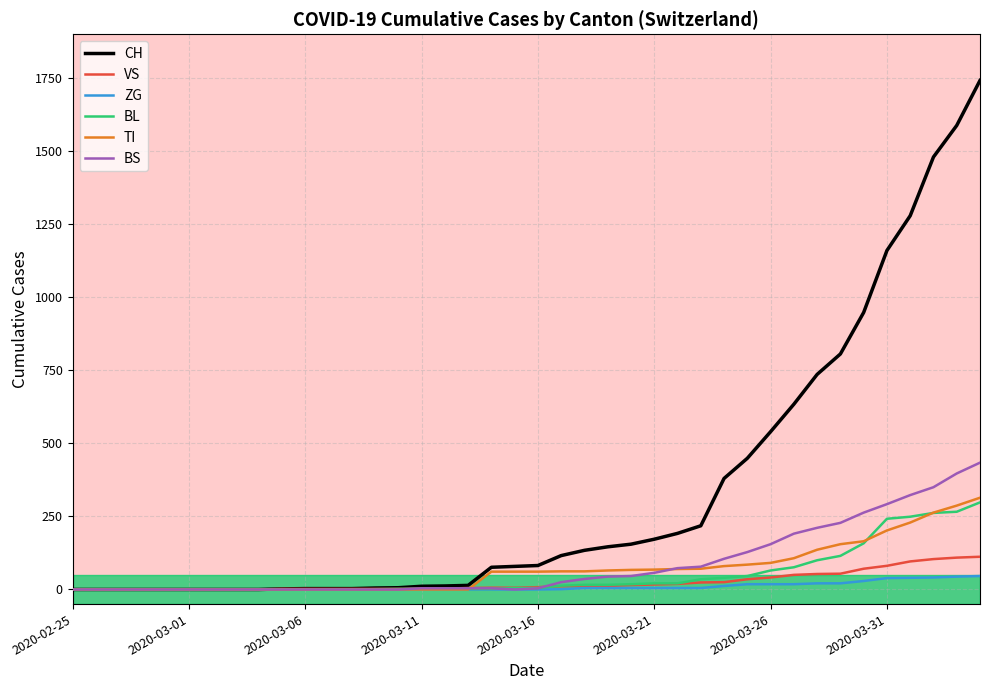

What is the maximum value shown in the chart?

1742